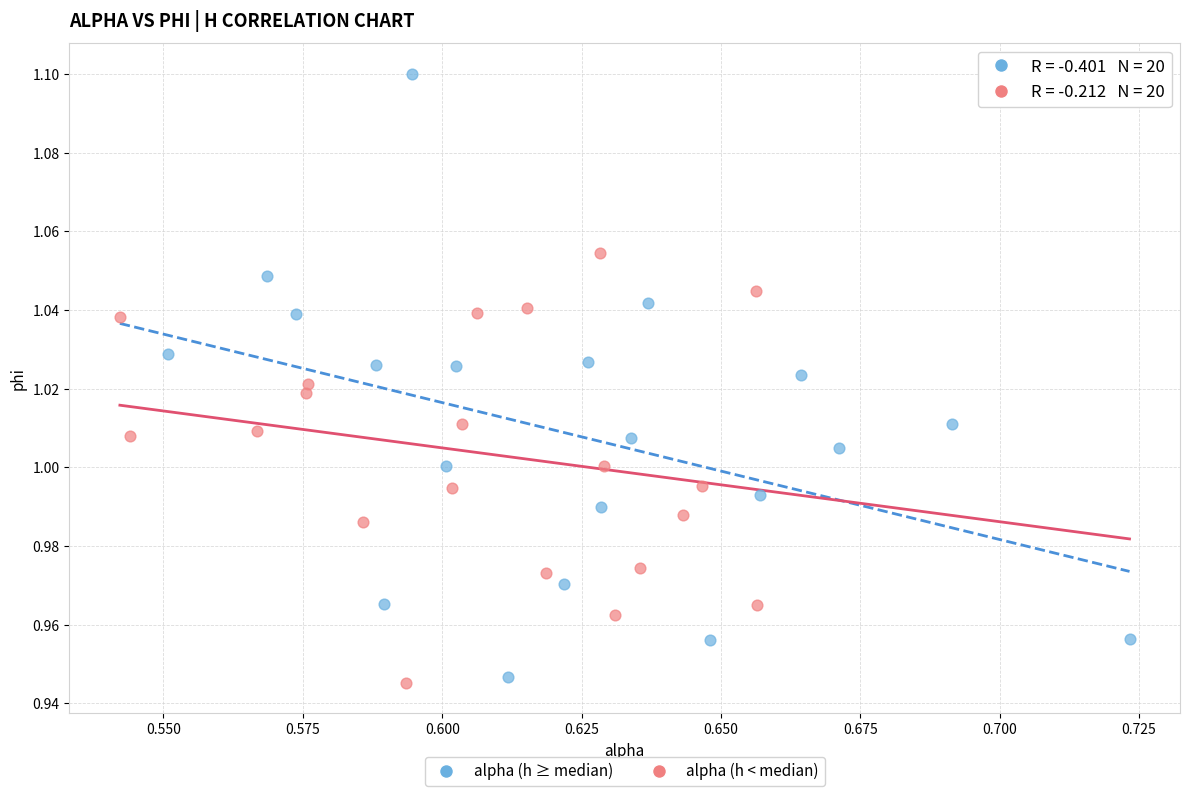

Which series contains the highest Y value?

alpha (h ≥ median)